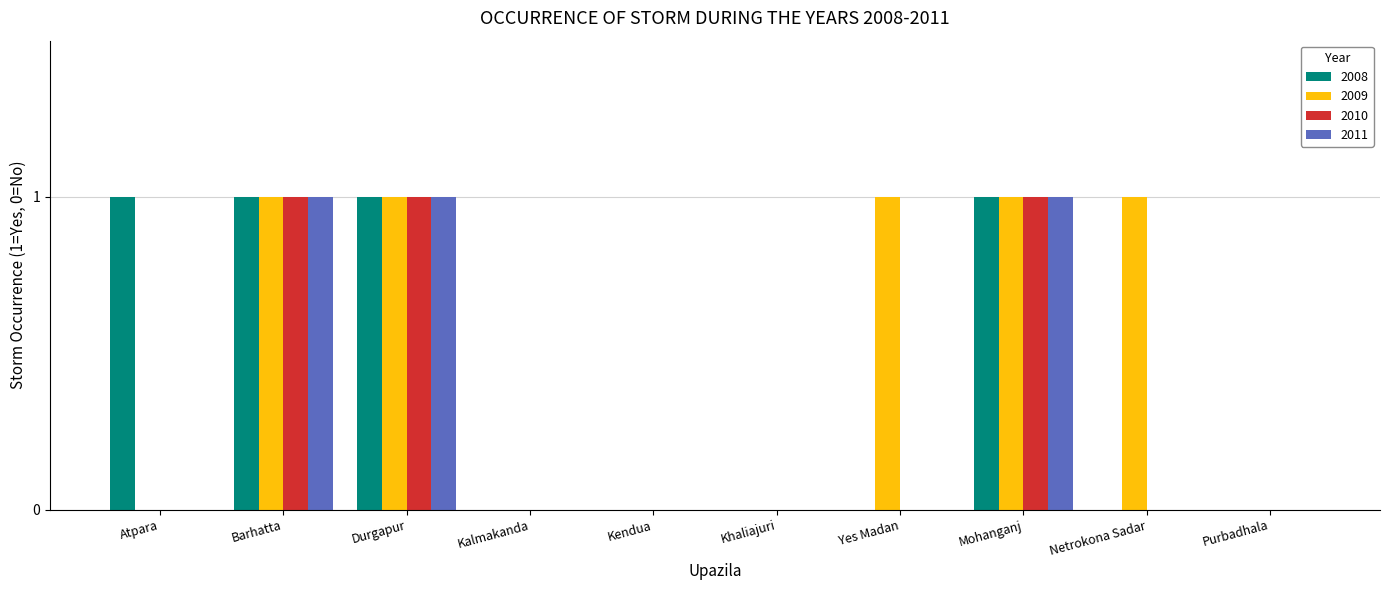

What is the sum of all 2009 values?

5